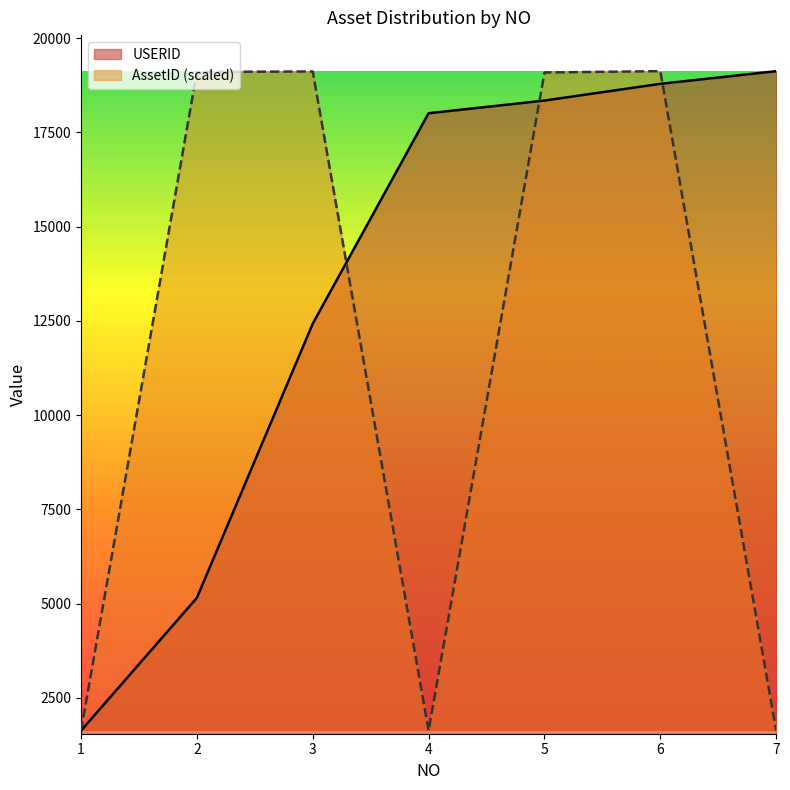

The value at 2 is 7891. True or false?

False